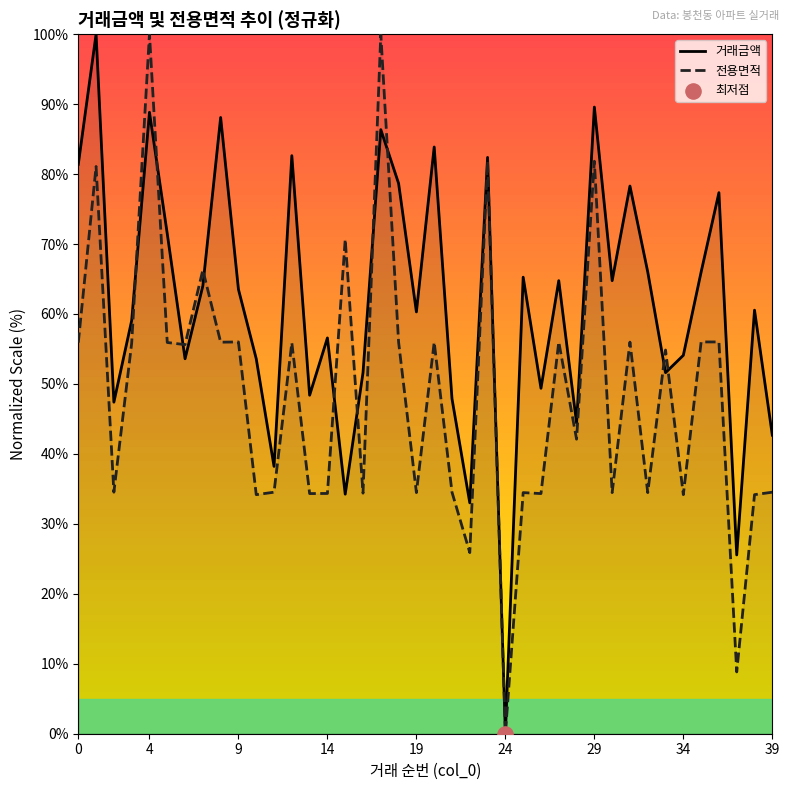

Which series reaches the maximum Y coordinate?

거래금액